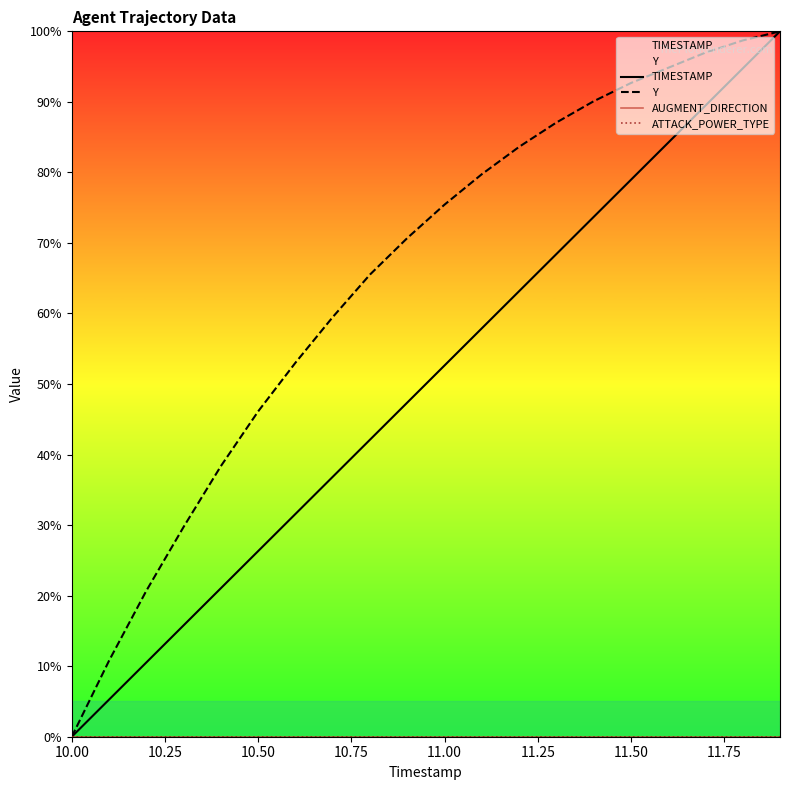

True or false: TIMESTAMP and Y intersect in this chart.

False